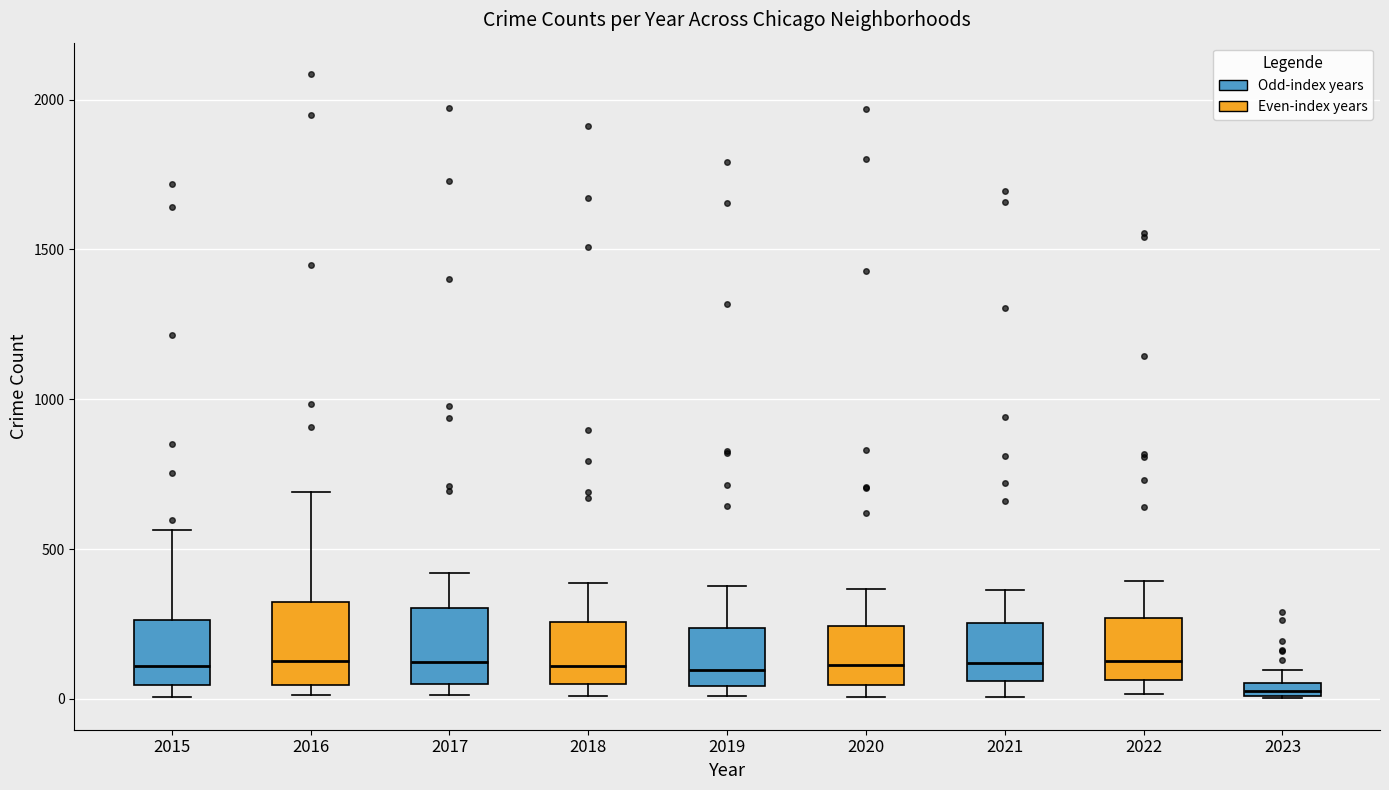

Which box's median line is the lowest?

2023